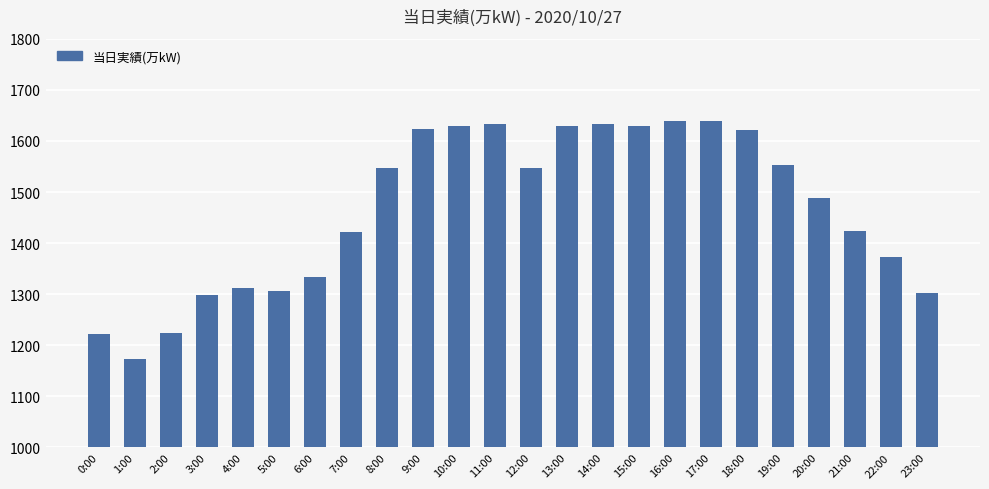

What is the average value?

1467